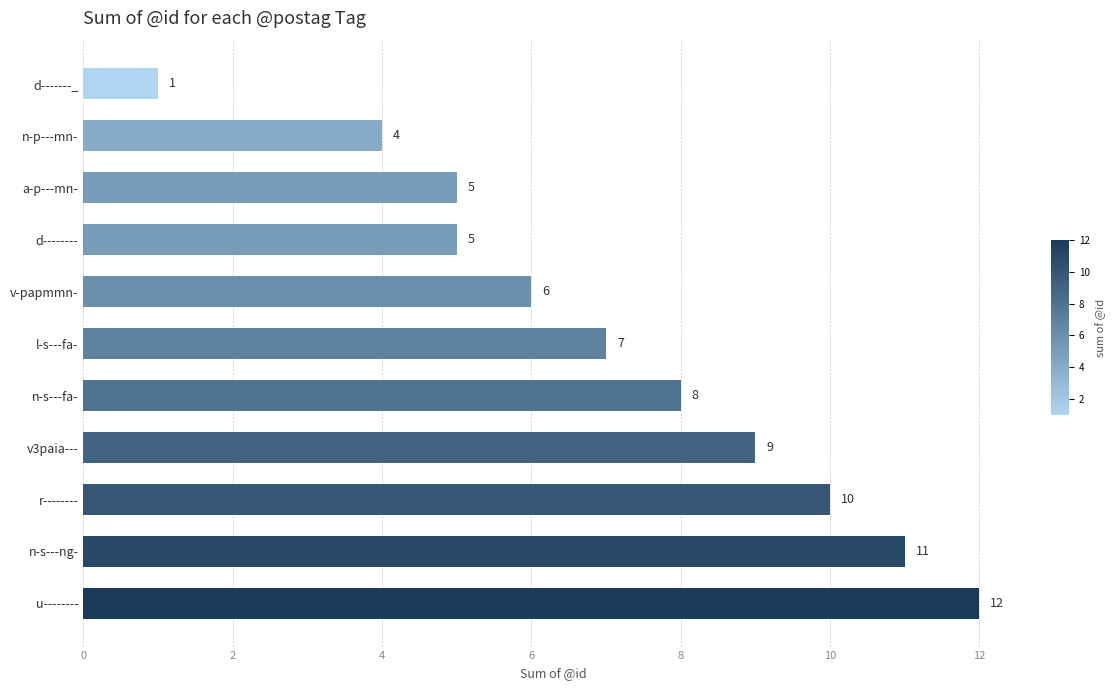

Does the chart contain stacked bars?

No